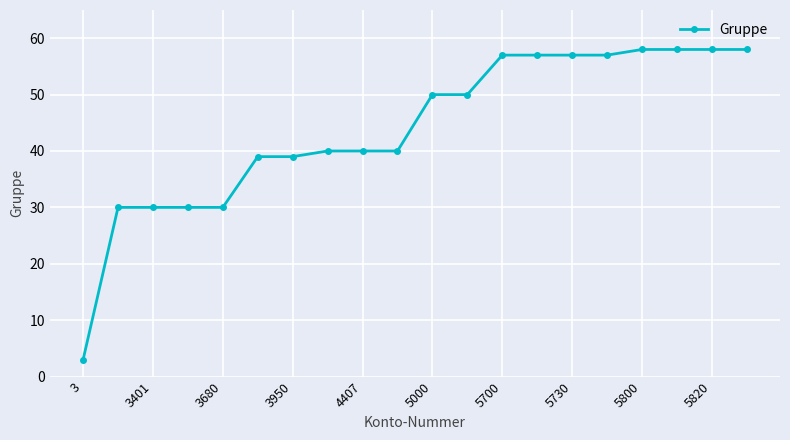

What is the smallest value displayed?

3